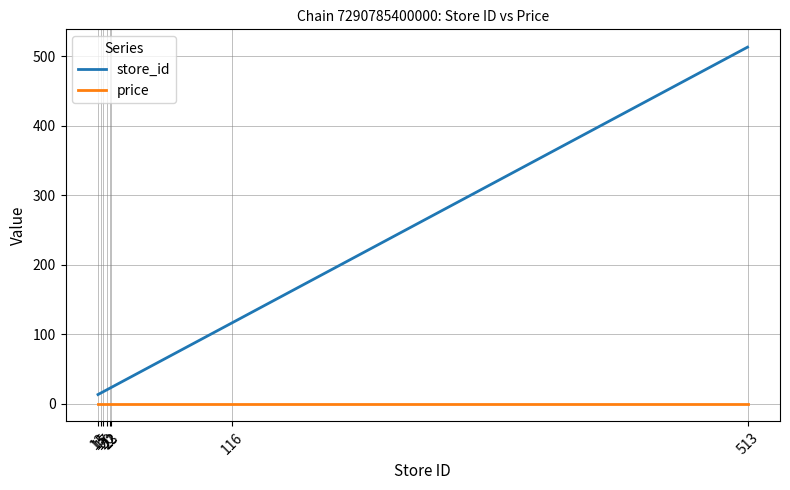

True or false: store_id and price intersect in this chart.

False